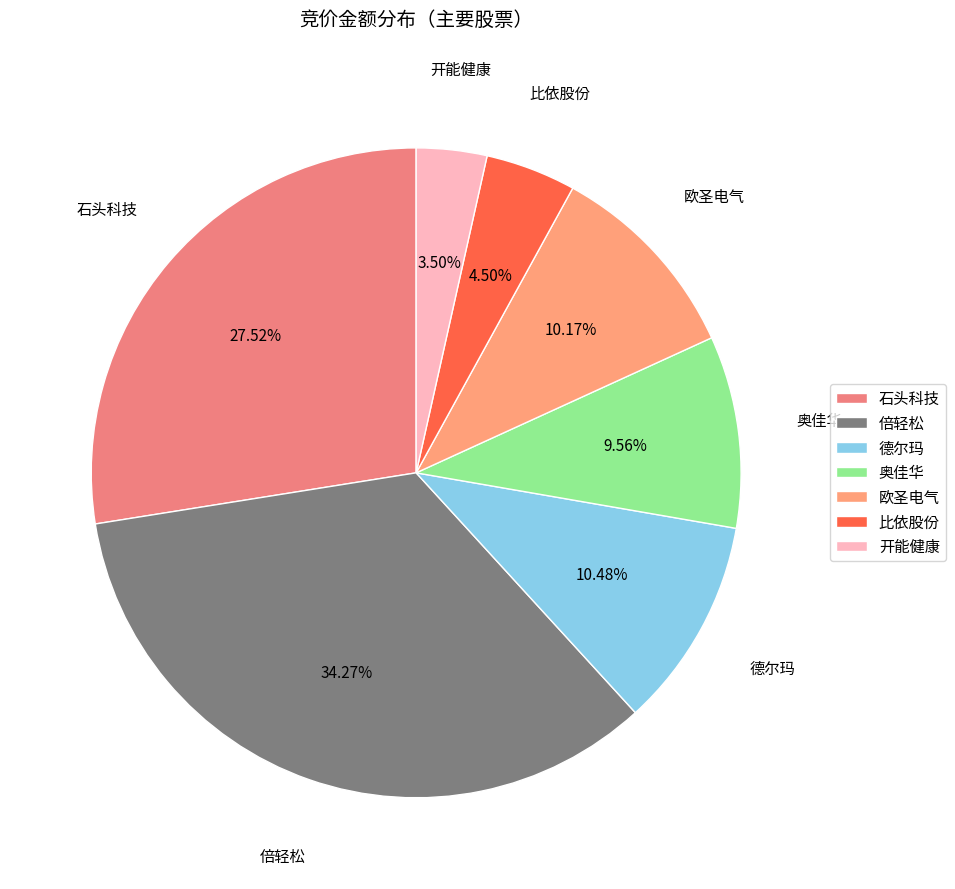

To the nearest percent, what is the average slice percentage?

14%